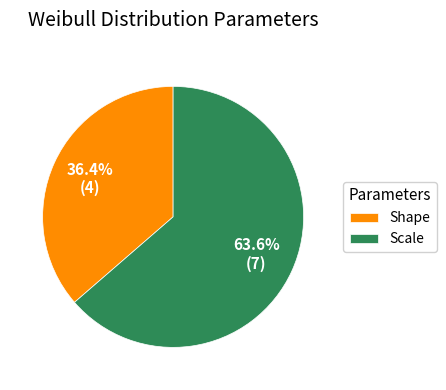

To the nearest percent, what is the difference between the Scale and Shape slice percentages?

27%